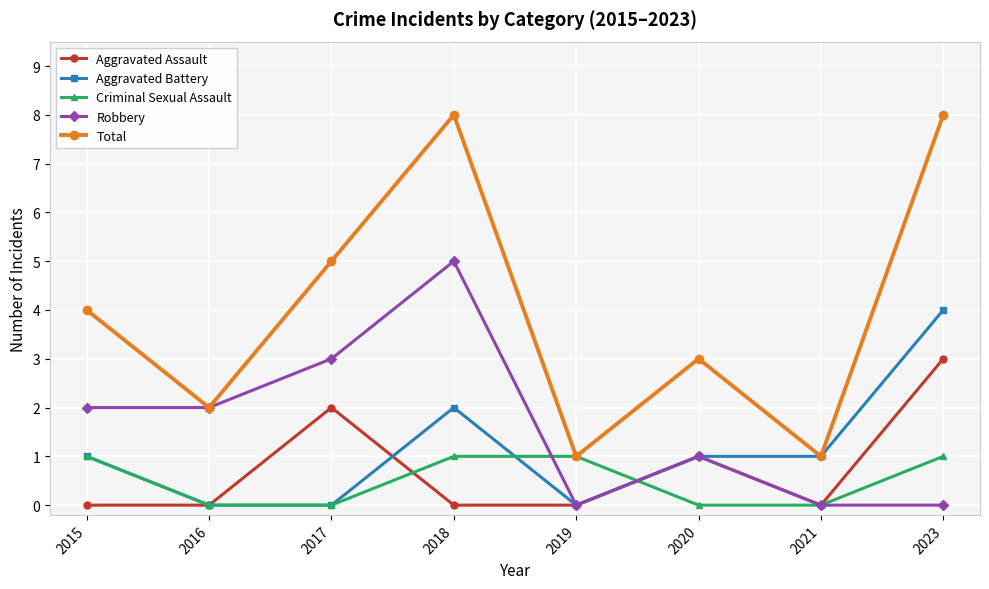

At which category does Aggravated Battery reach its first local peak?

2018